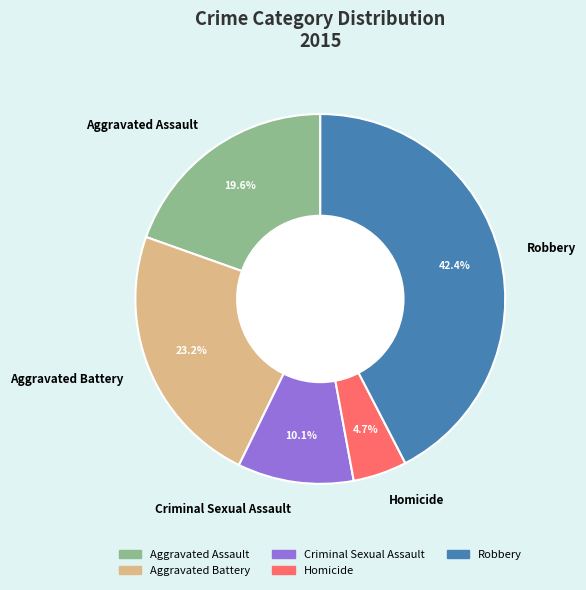

To the nearest percent, what portion does Robbery represent?

42%